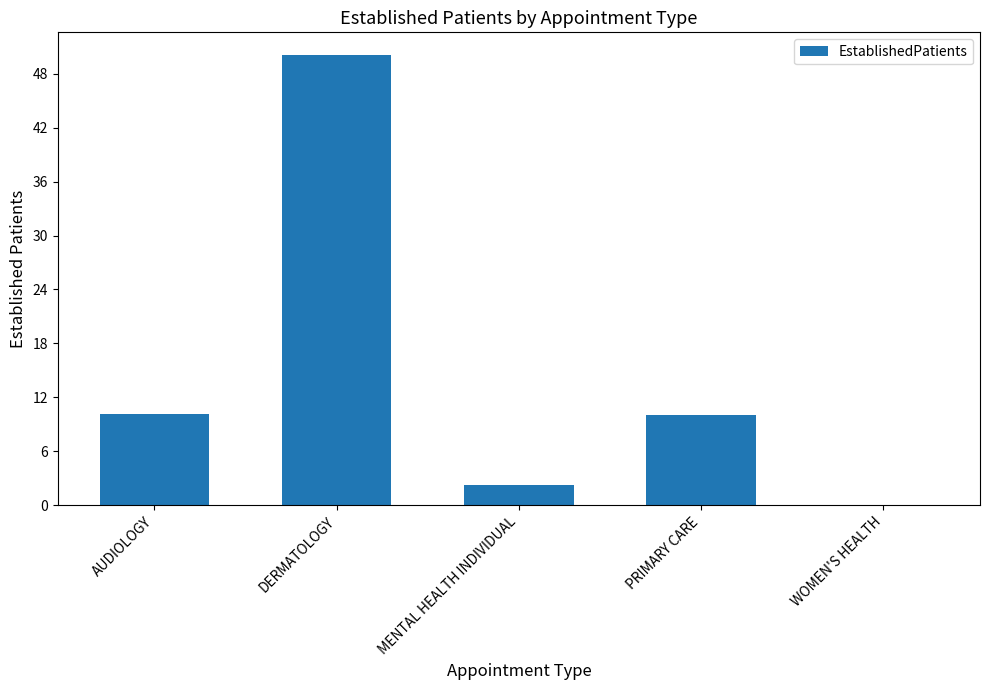

True or false: the data shows -22.2 at WOMEN'S HEALTH.

False